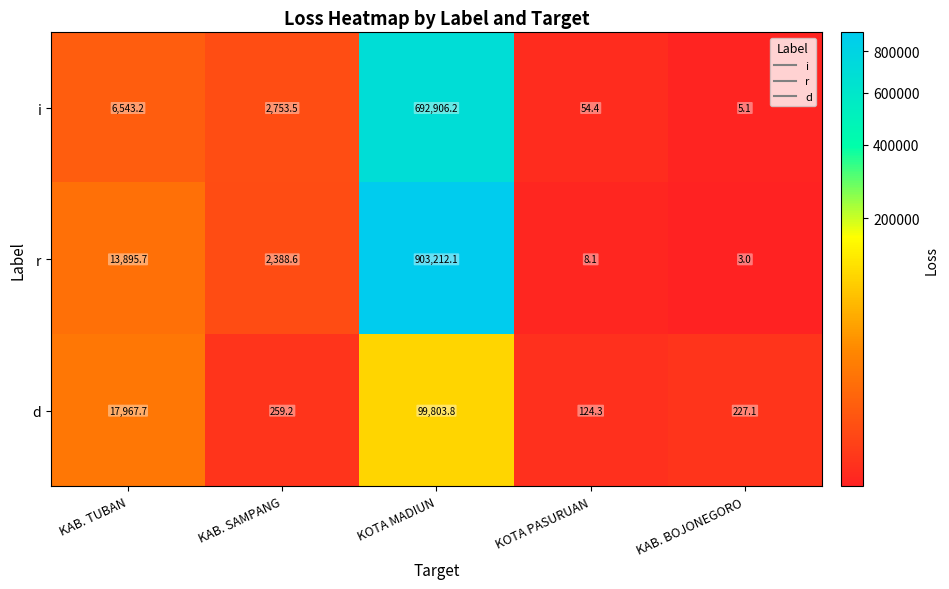

The d series shows 99803.8 at KOTA MADIUN. True or false?

True